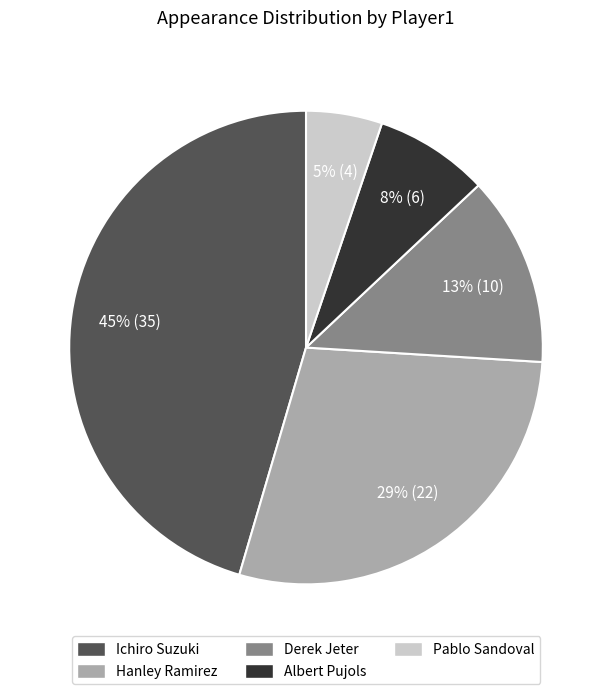

To the nearest percent, what portion does Derek Jeter represent?

13%